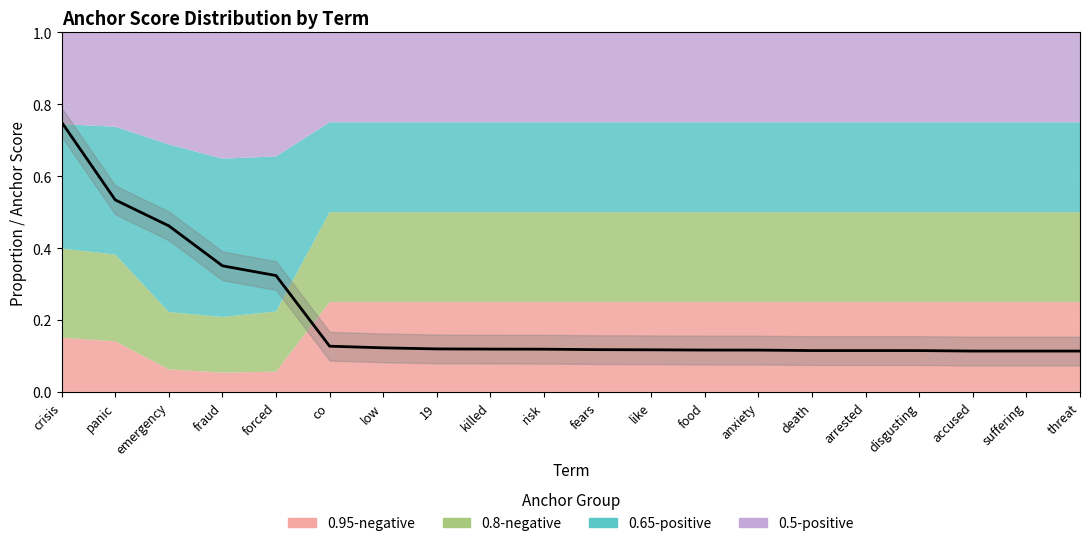

What is the label of the 12th point from the left?

like